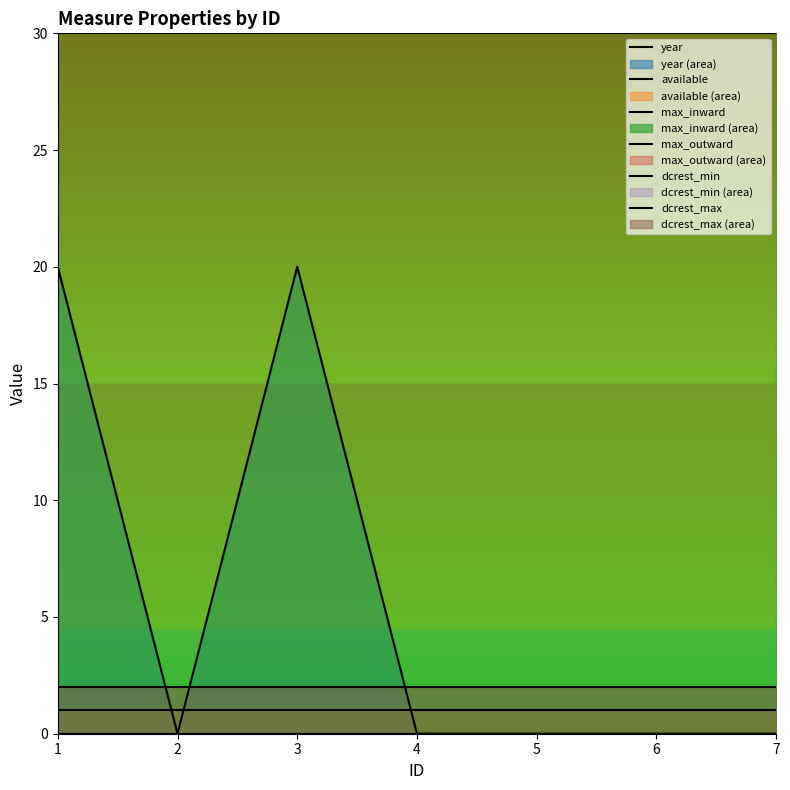

What is the total value across all series at 1?

53